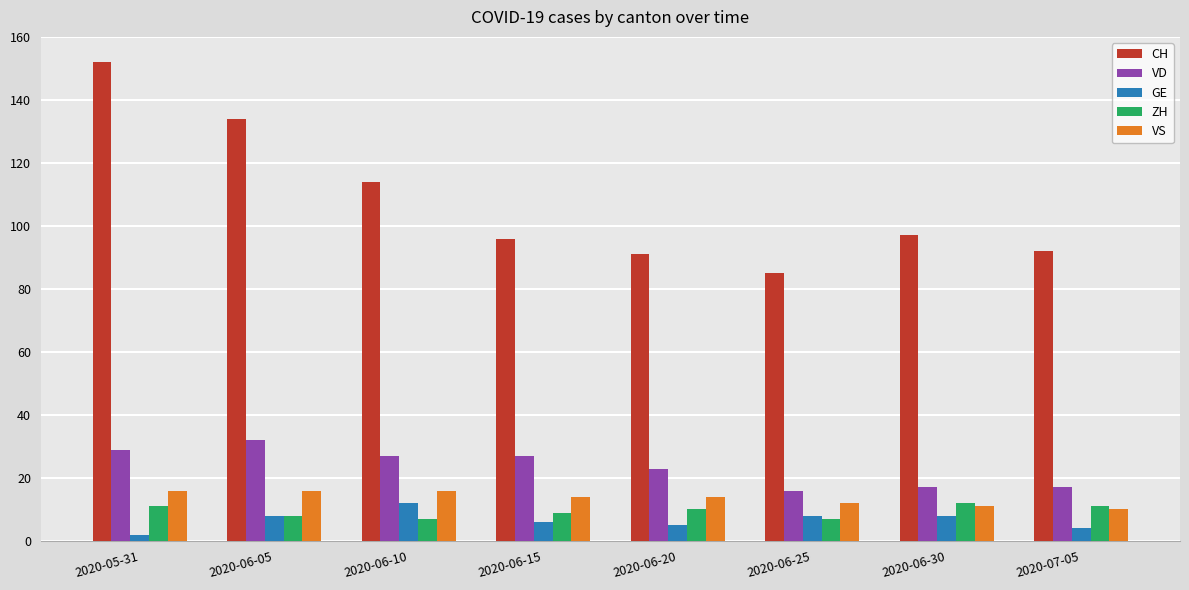

Does the chart contain stacked bars?

No